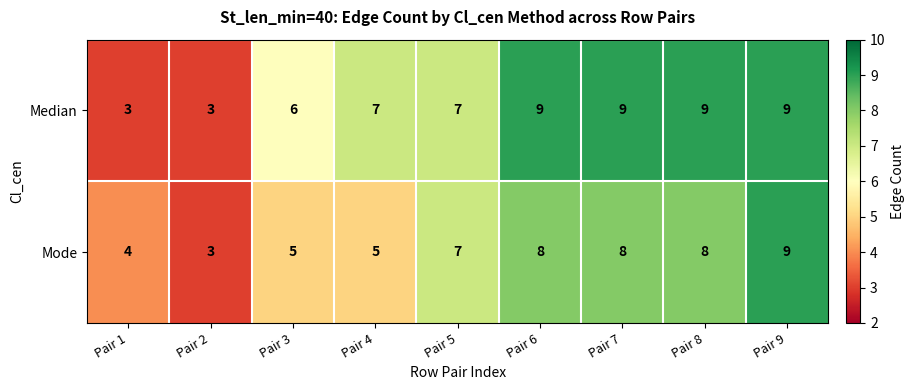

The Mode series shows 1 at Pair 4. True or false?

False